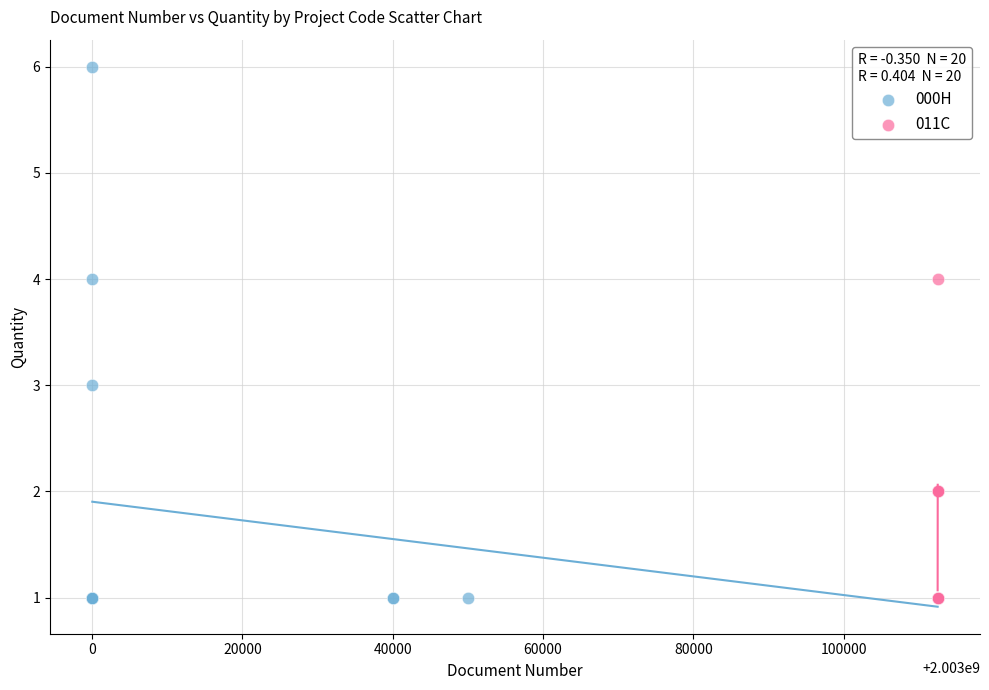

Which series contains the highest Y value?

000H